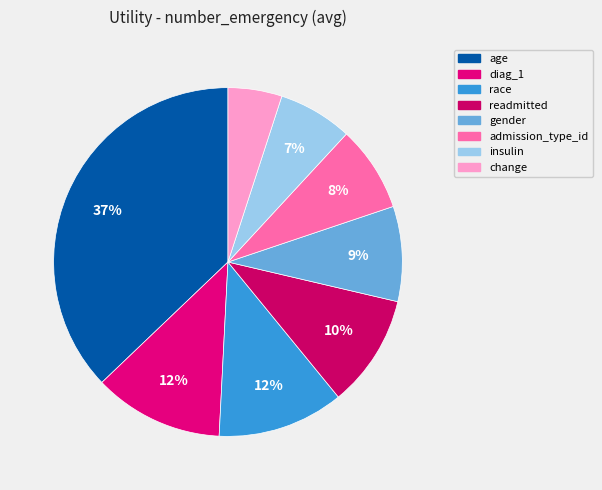

Which category has the biggest portion of the pie?

age